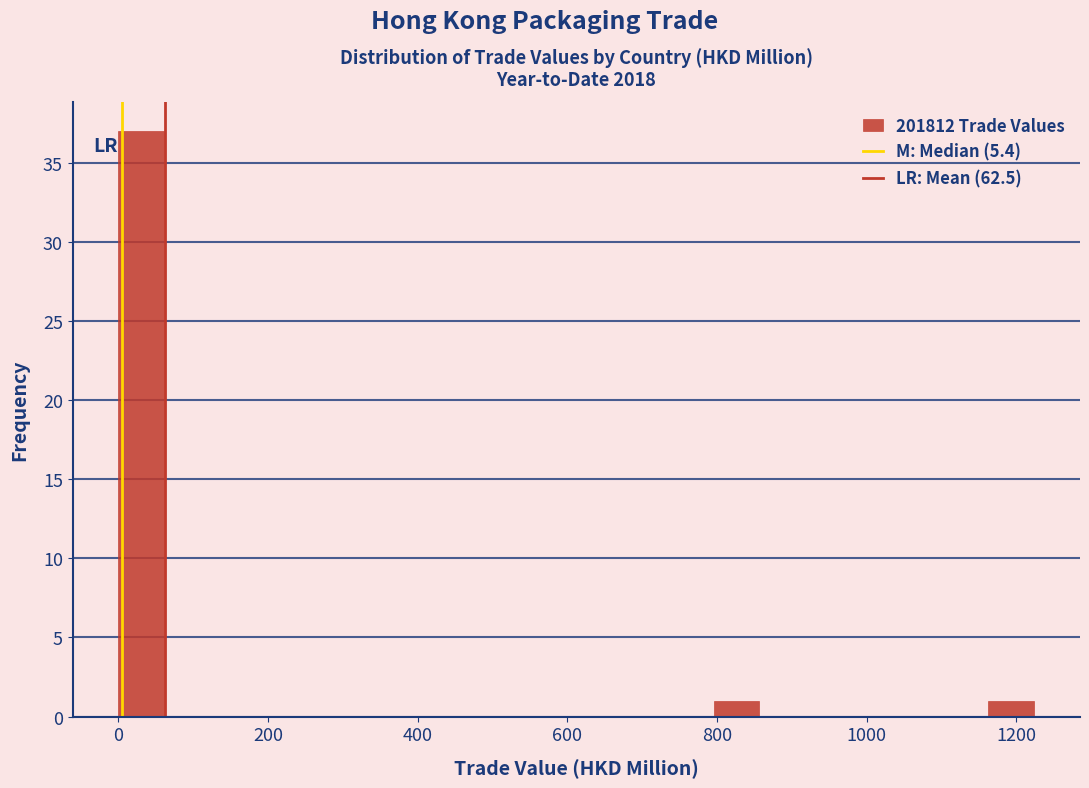

Read against the x-axis, roughly where is the centre of the tallest bar?

40